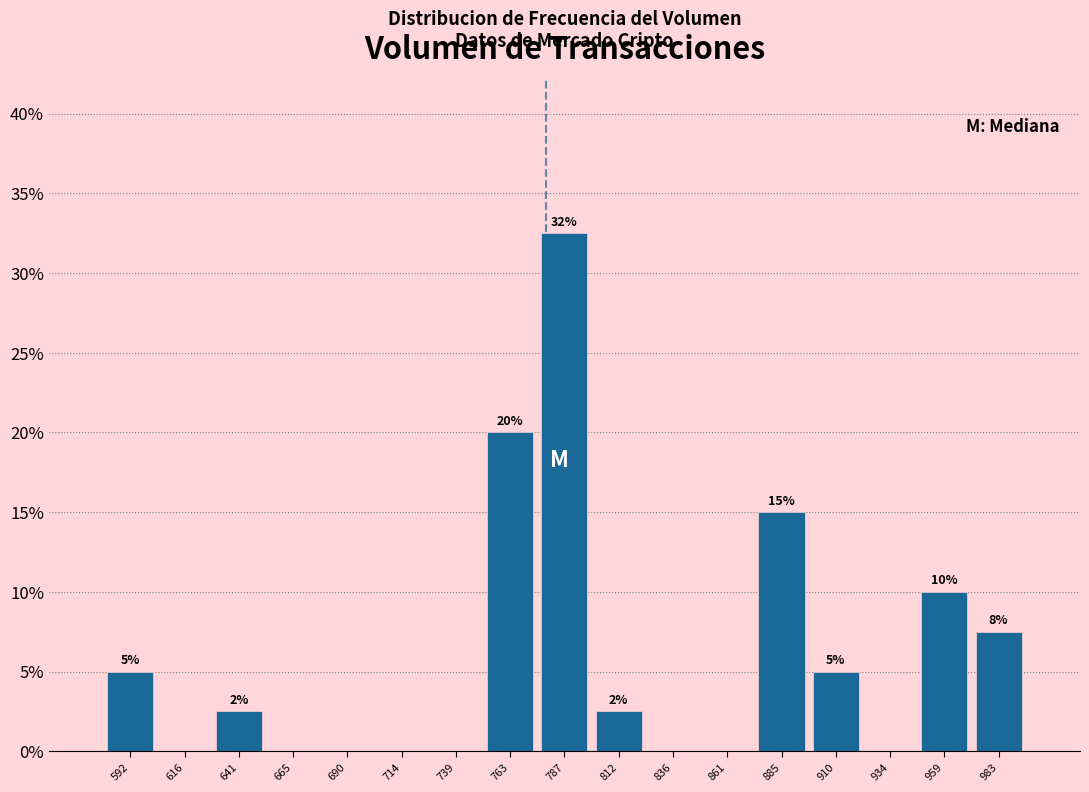

Over which range of the x-axis is the bar tallest?

775 to 800